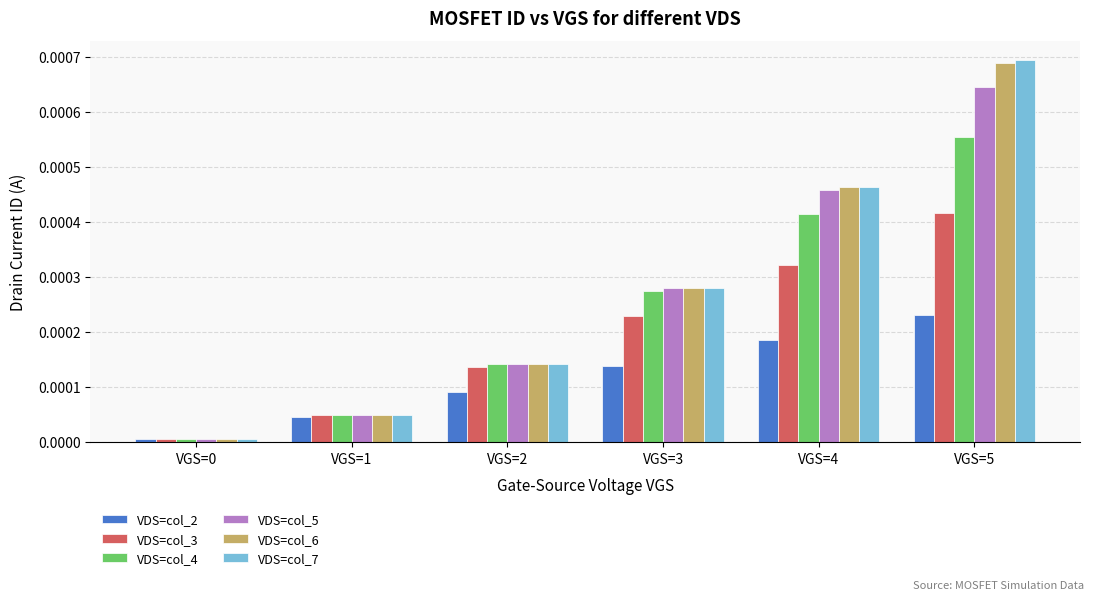

Is it true that VDS=col_4 equals 0.0 at VGS=3?

True